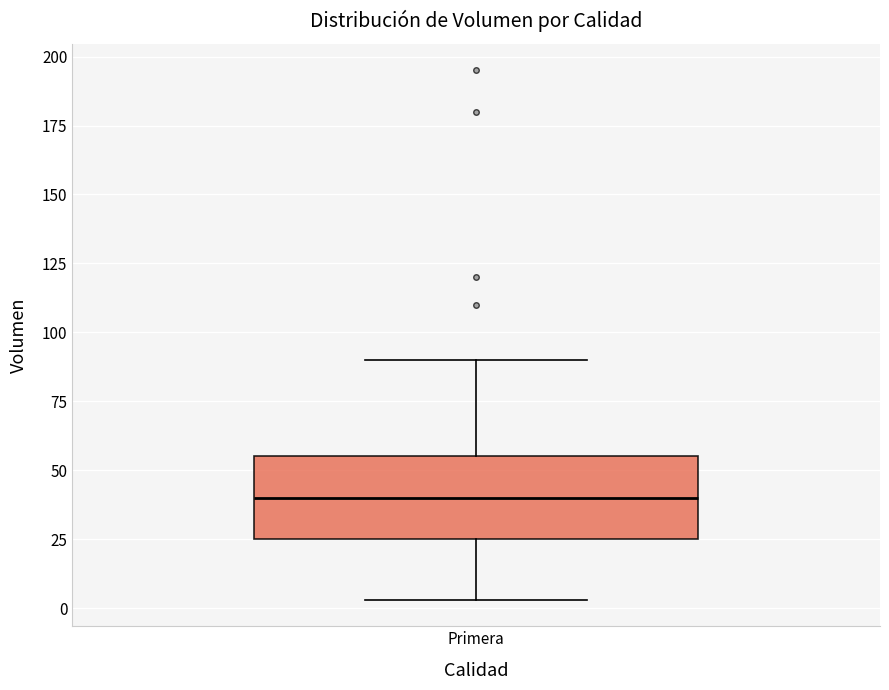

Transcribe this box plot: give where the median line is, the range the box spans, and where the two whiskers end, as read against the y-axis. The values are not printed on the chart, so give them approximately, as read against the axis.

median 40, box 25 to 55, whiskers 5 to 90